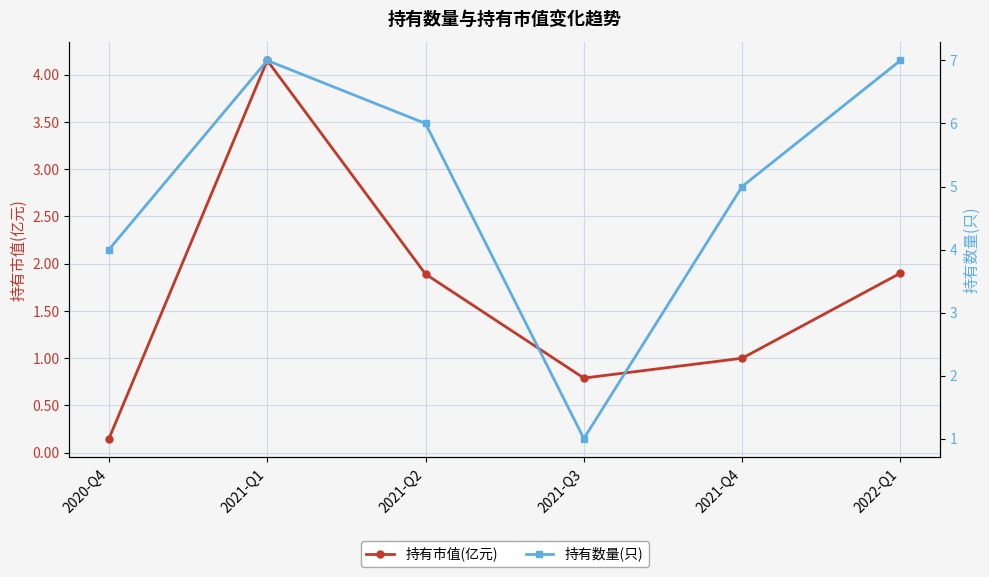

True or false: 持有市值(亿元) has more than 0 points higher than both neighbors.

True